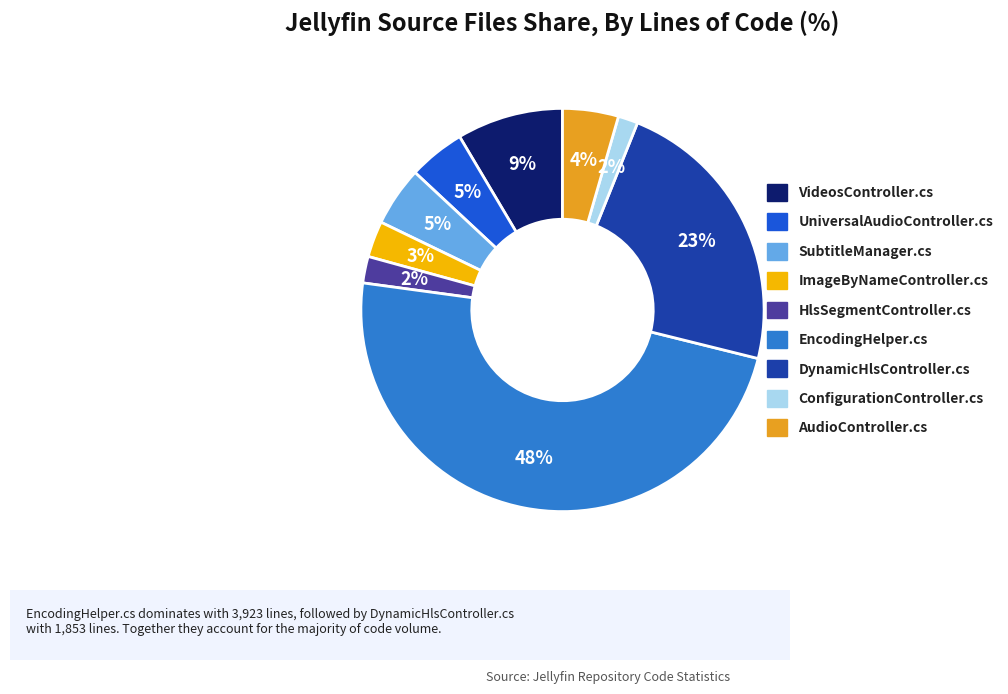

To the nearest percent, what is the combined percentage of ImageByNameController.cs and DynamicHlsController.cs?

26%